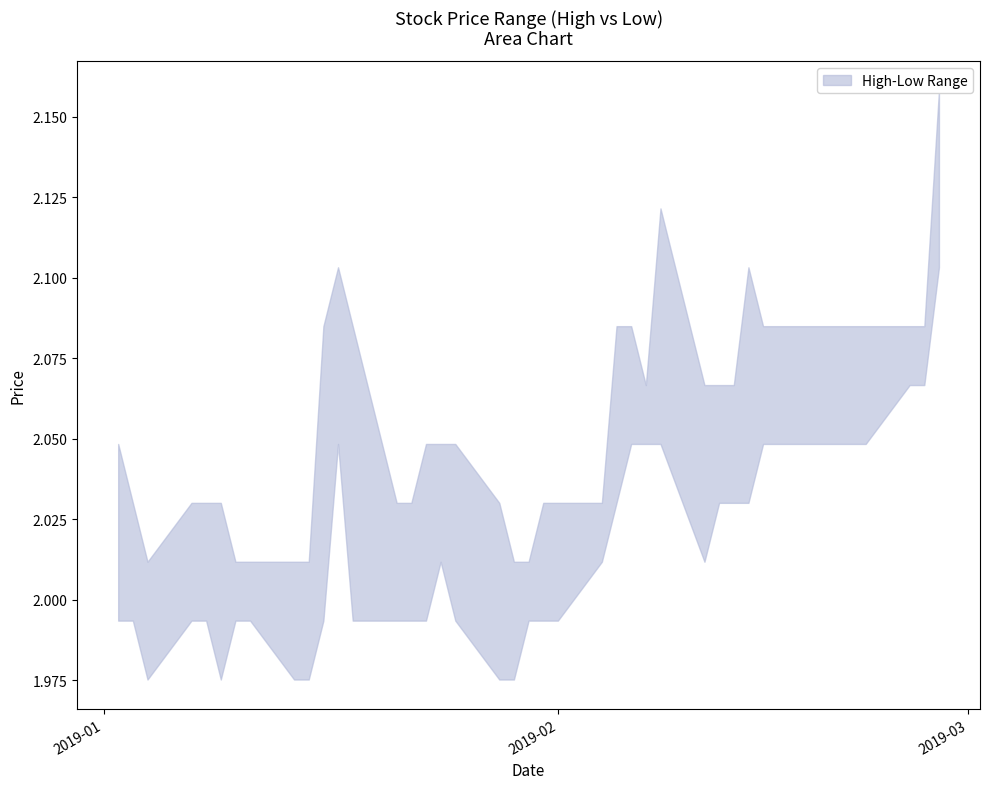

The value of low at 35 is 2.0. True or false?

True